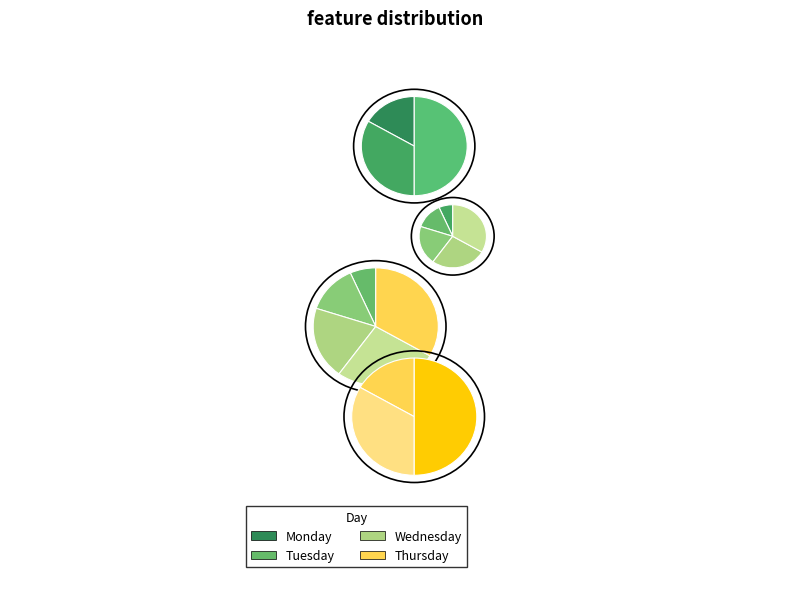

Combined, do Monday and Tuesday account for over 50%?

No